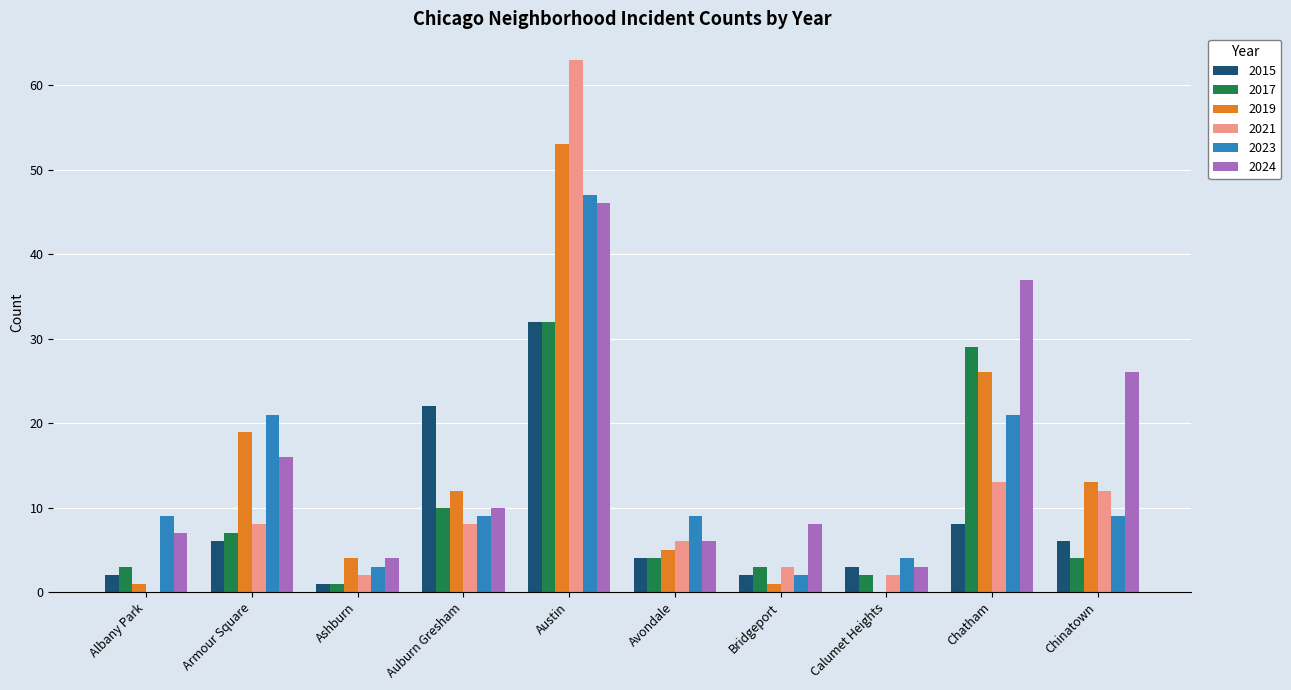

Which label corresponds to the largest value in the chart?

Austin